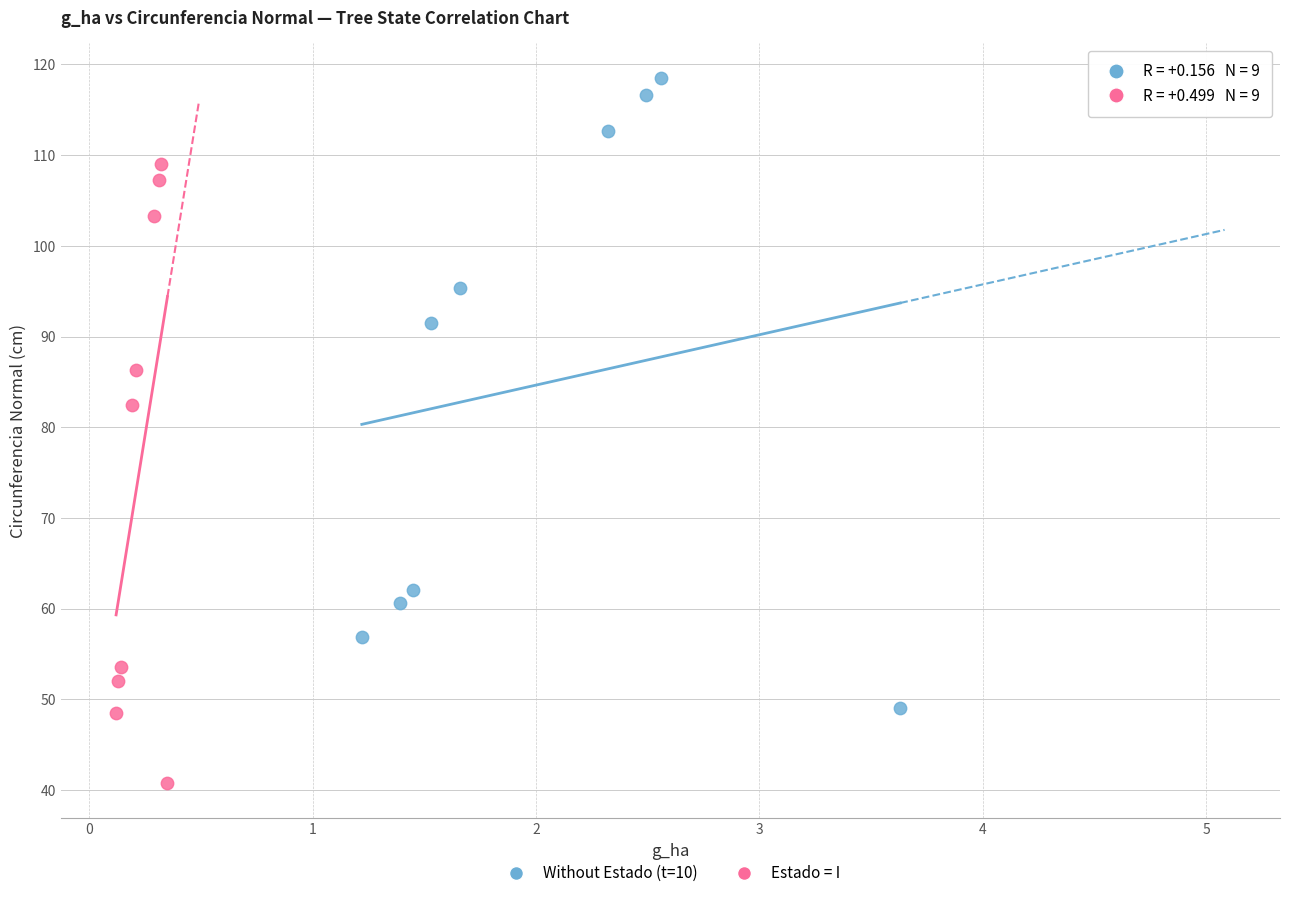

Which series contains the lowest Y value?

Estado = I